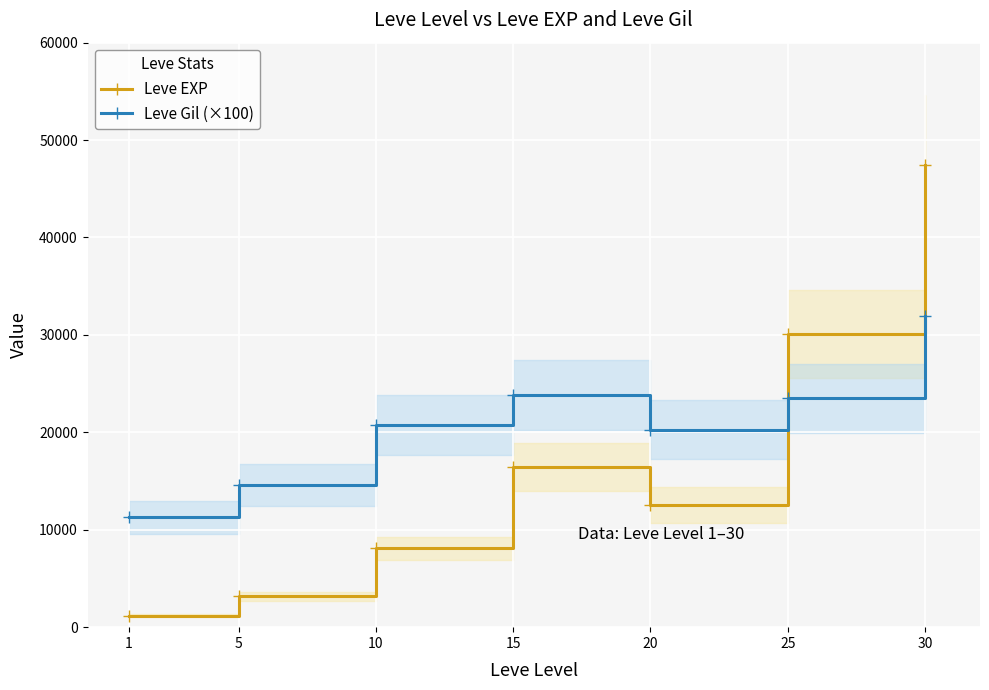

Which series ends up on top after the final intersection of Leve Gil (×100) and Leve EXP?

Leve EXP